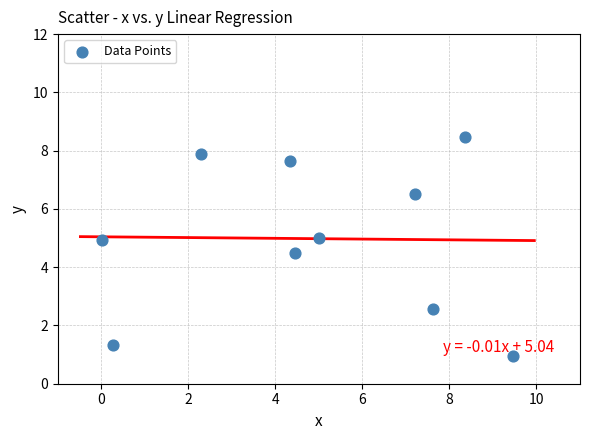

What is the range of Y values (max minus min)?

7.5